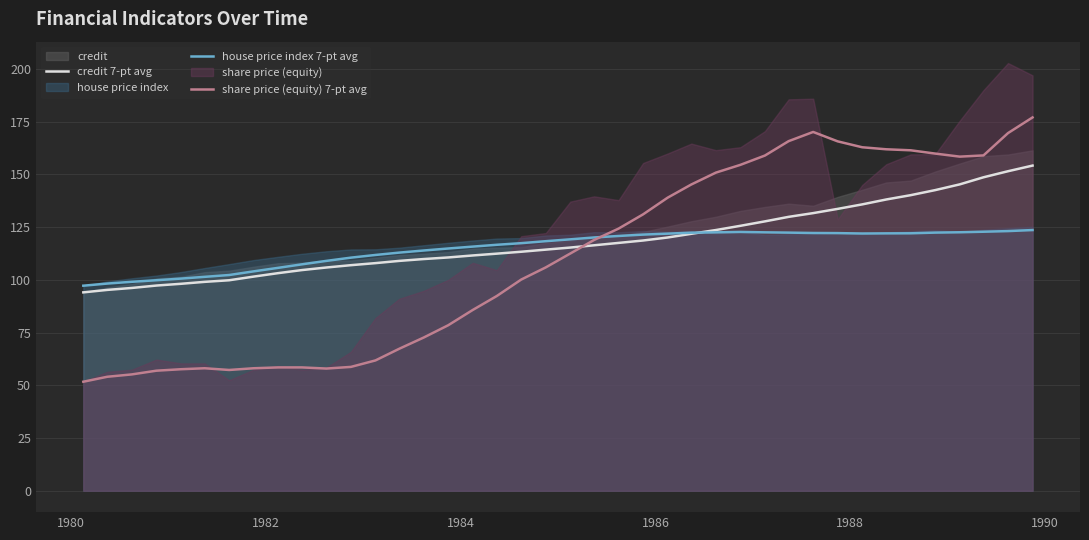

What is the minimum value for credit 7-pt avg?

94.1